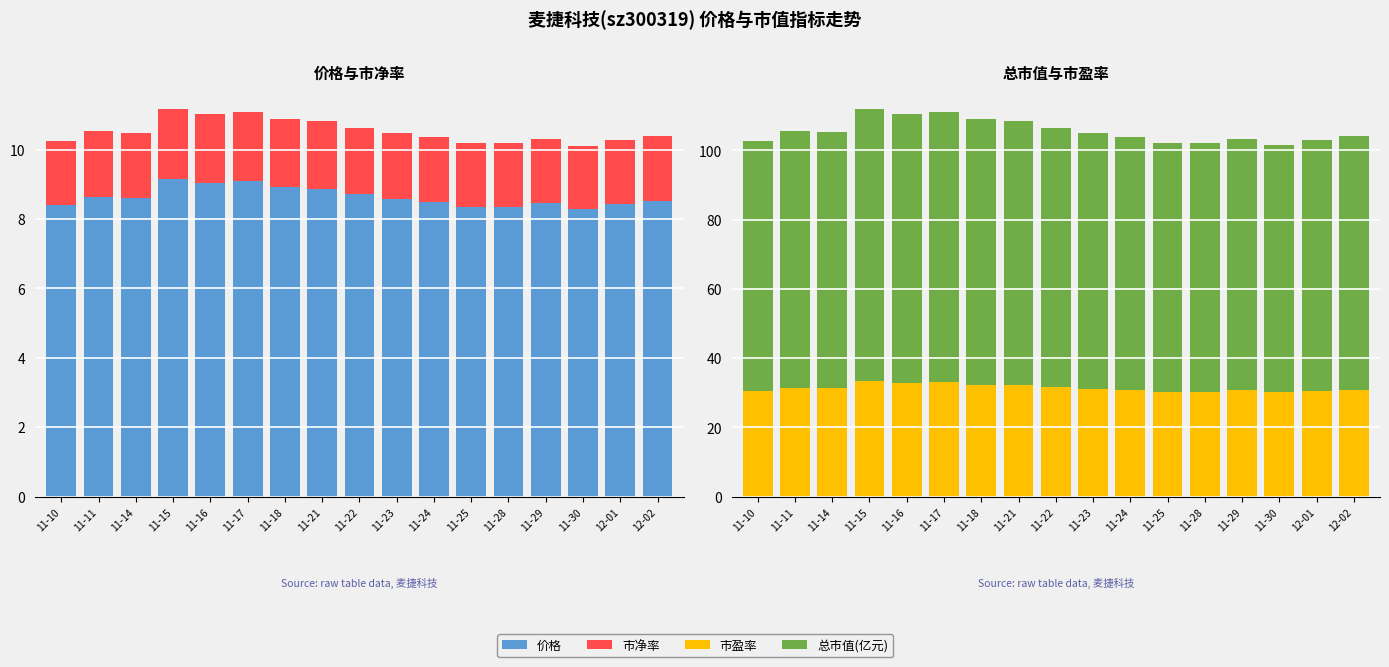

What position from the left is 12-01?

16